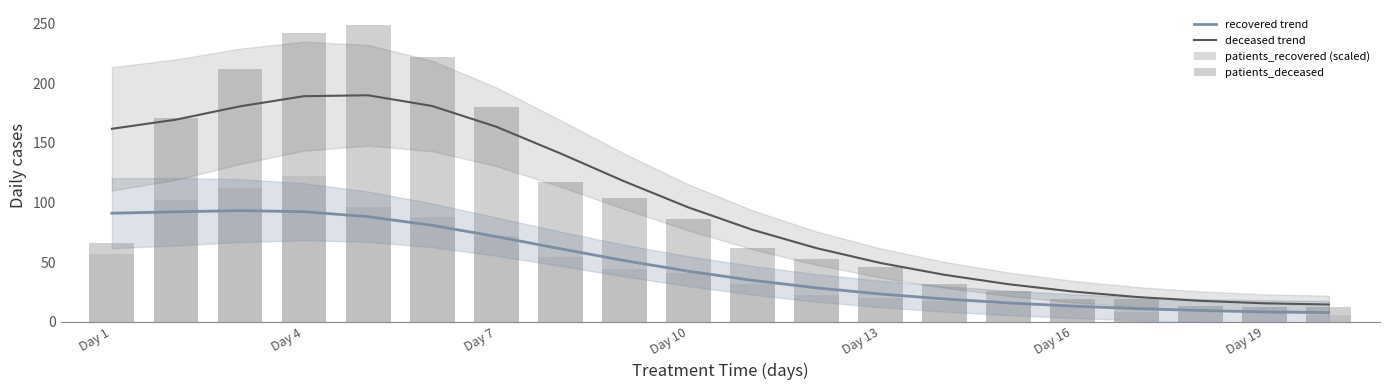

True or false: deceased trend has a value of 161.9 at Day 1.

True